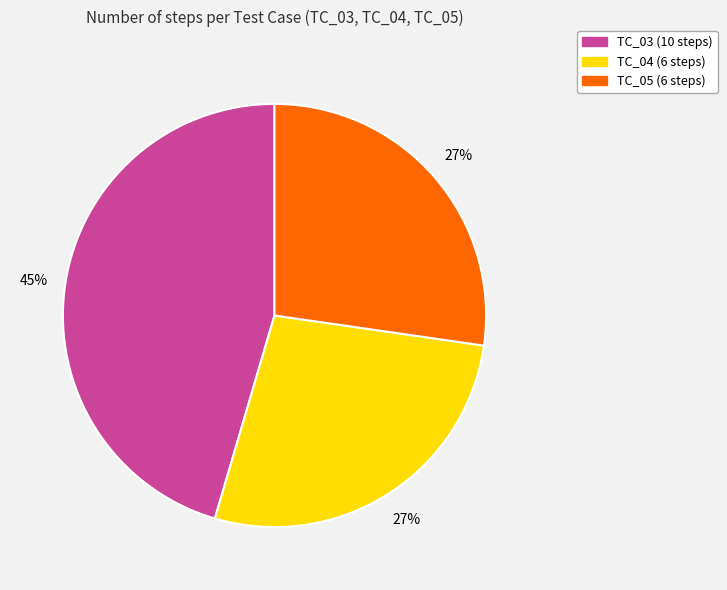

Do TC_03 and TC_04 together represent more than half of the pie?

Yes